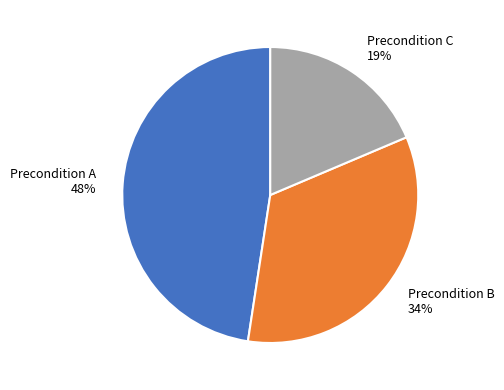

To the nearest percent, what percentage of the pie is Precondition A 48%?

48%